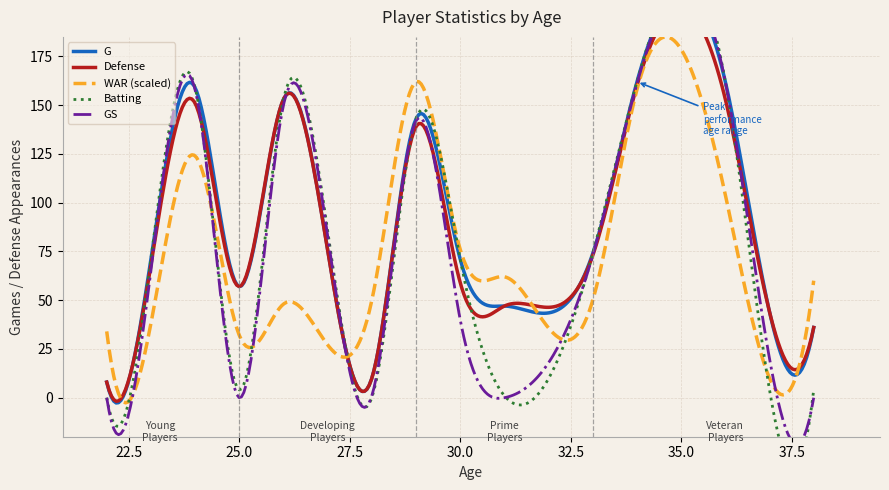

The GS series shows 1.0 at 28. True or false?

True